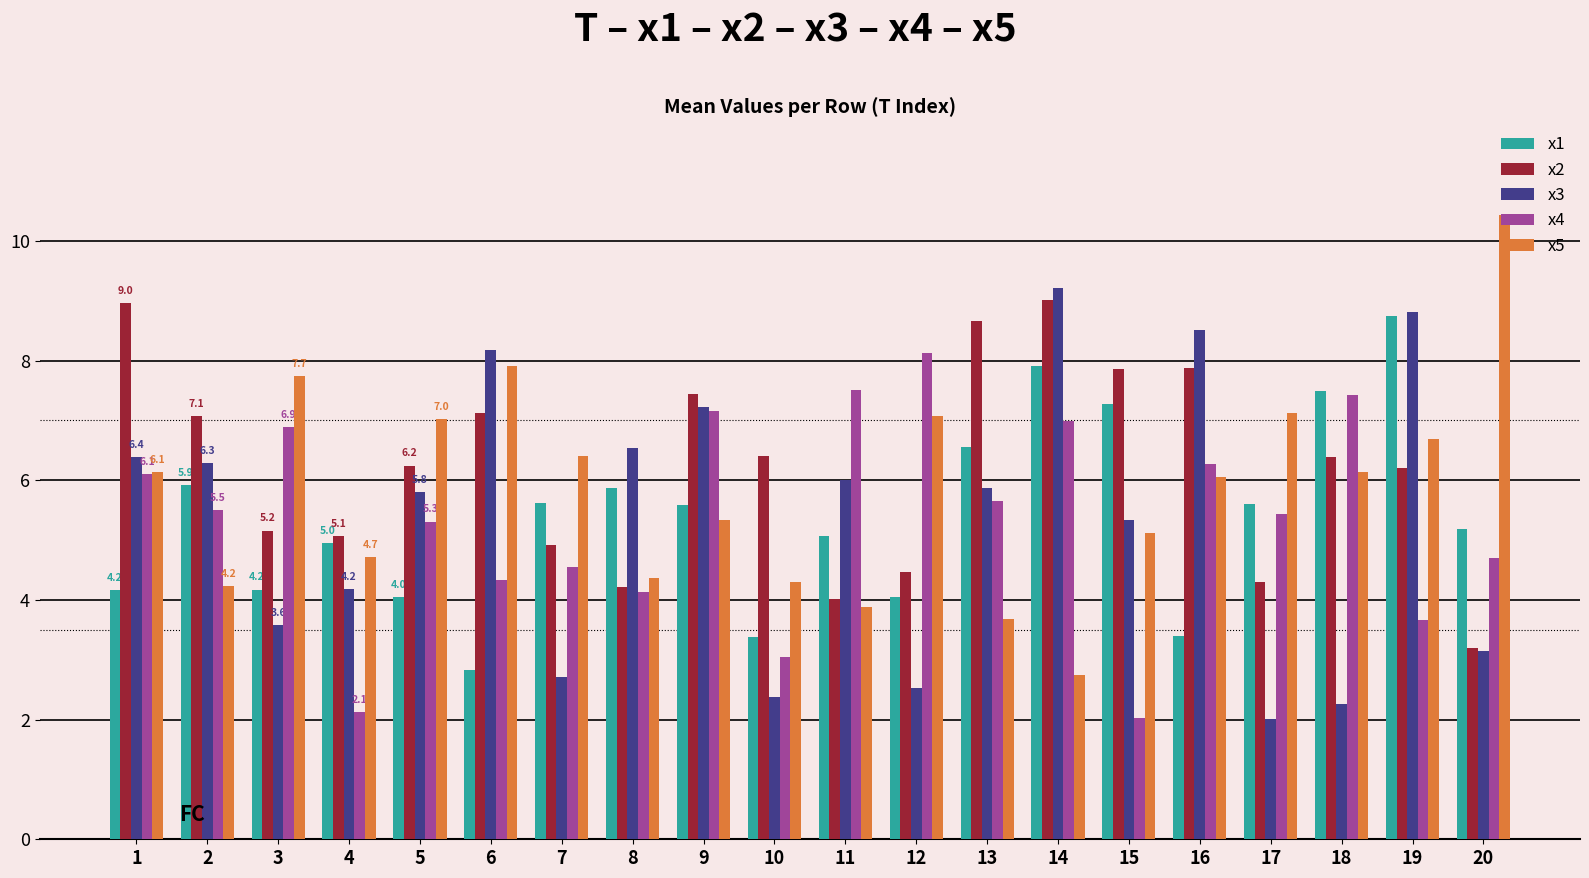

Which category has the highest value in the x4 series?

12